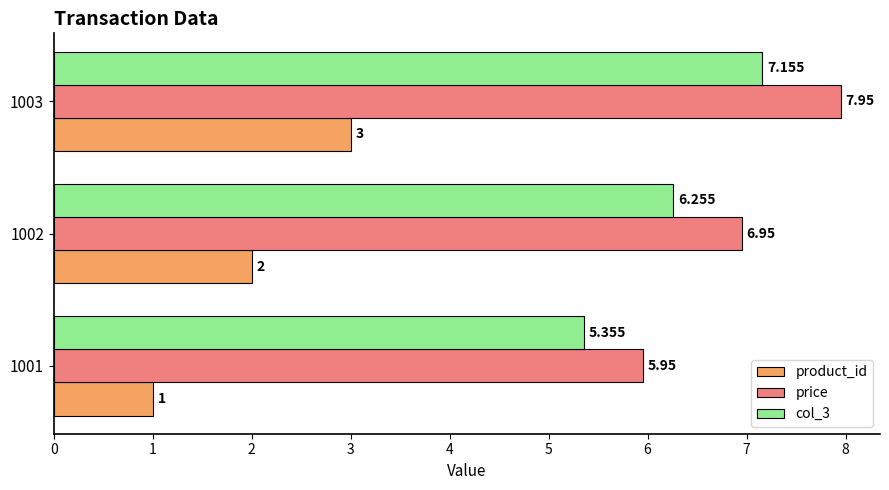

Is the value of price at 1002 greater than the value of col_3 at 1001?

Yes